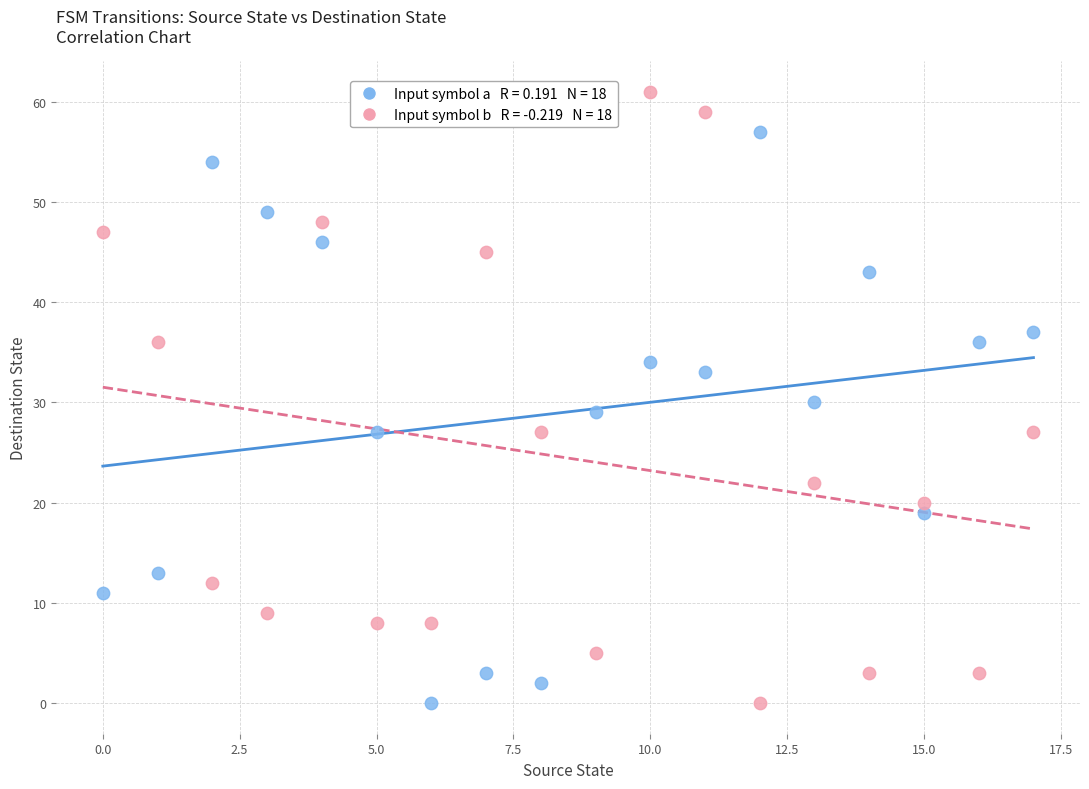

Across all data points, what is the range of Y values (max minus min)?

61